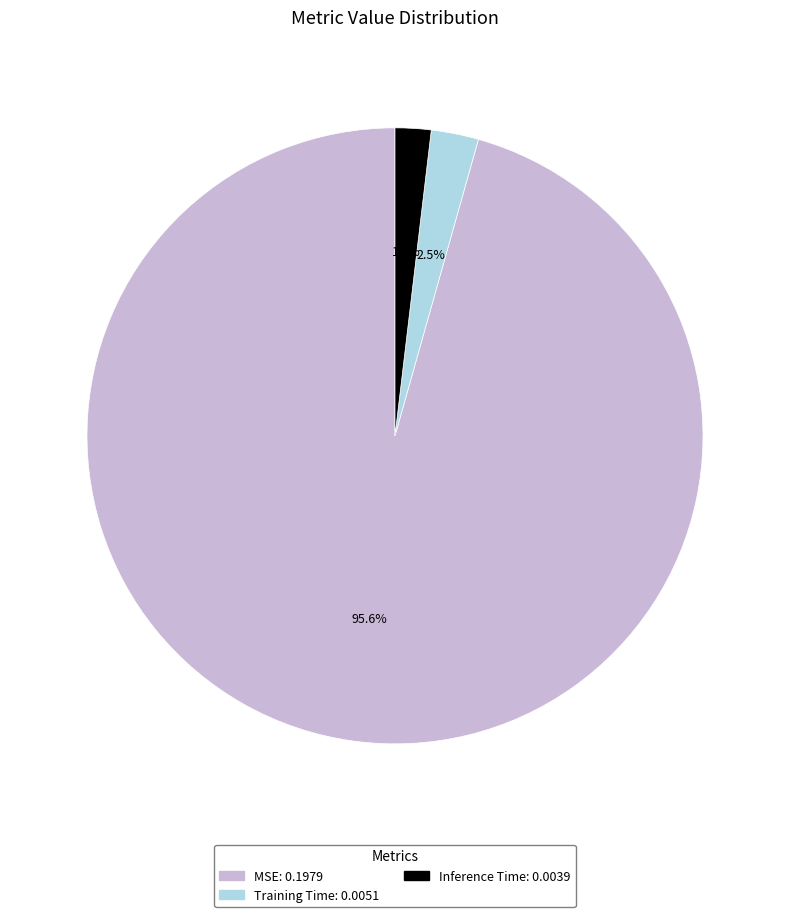

How much of the chart is everything except Inference Time?

98.1%